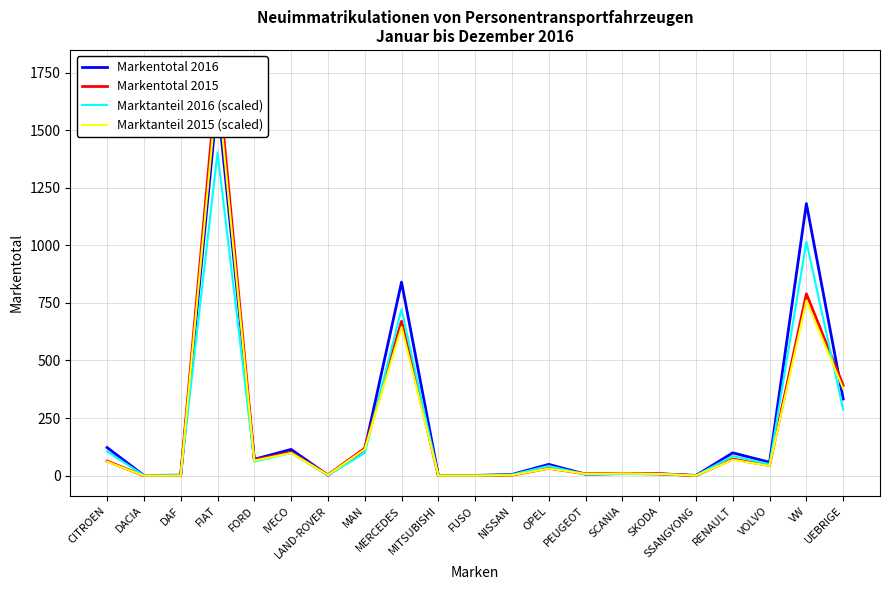

Is it true that Markentotal 2016 equals 1.7 at MITSUBISHI?

False